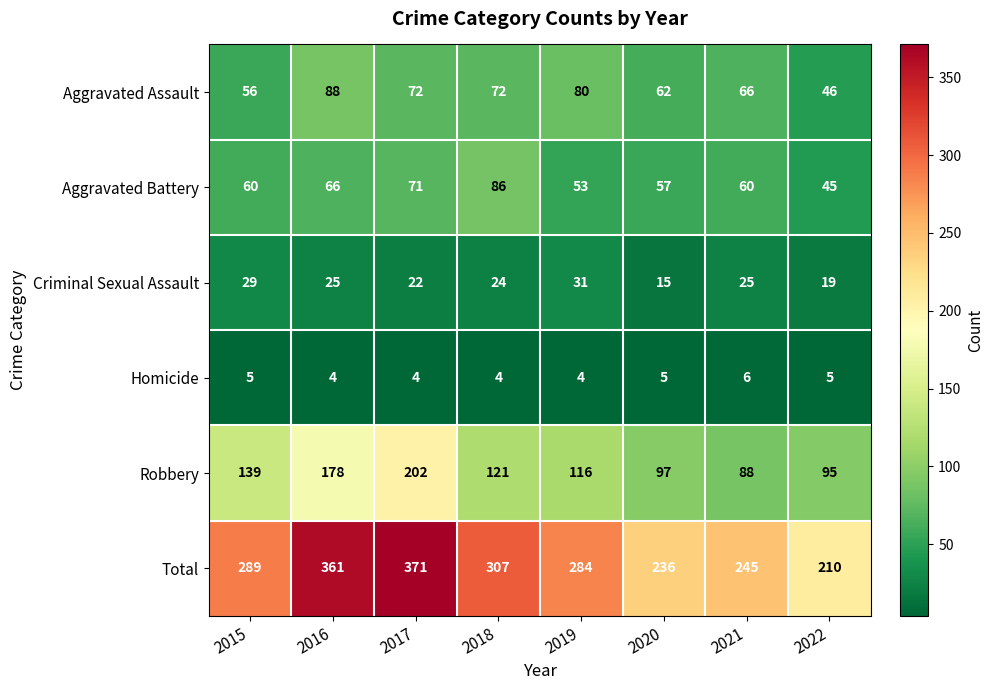

Rank the series at 2021 from highest to lowest value.

Total, Robbery, Aggravated Assault, Aggravated Battery, Criminal Sexual Assault, Homicide